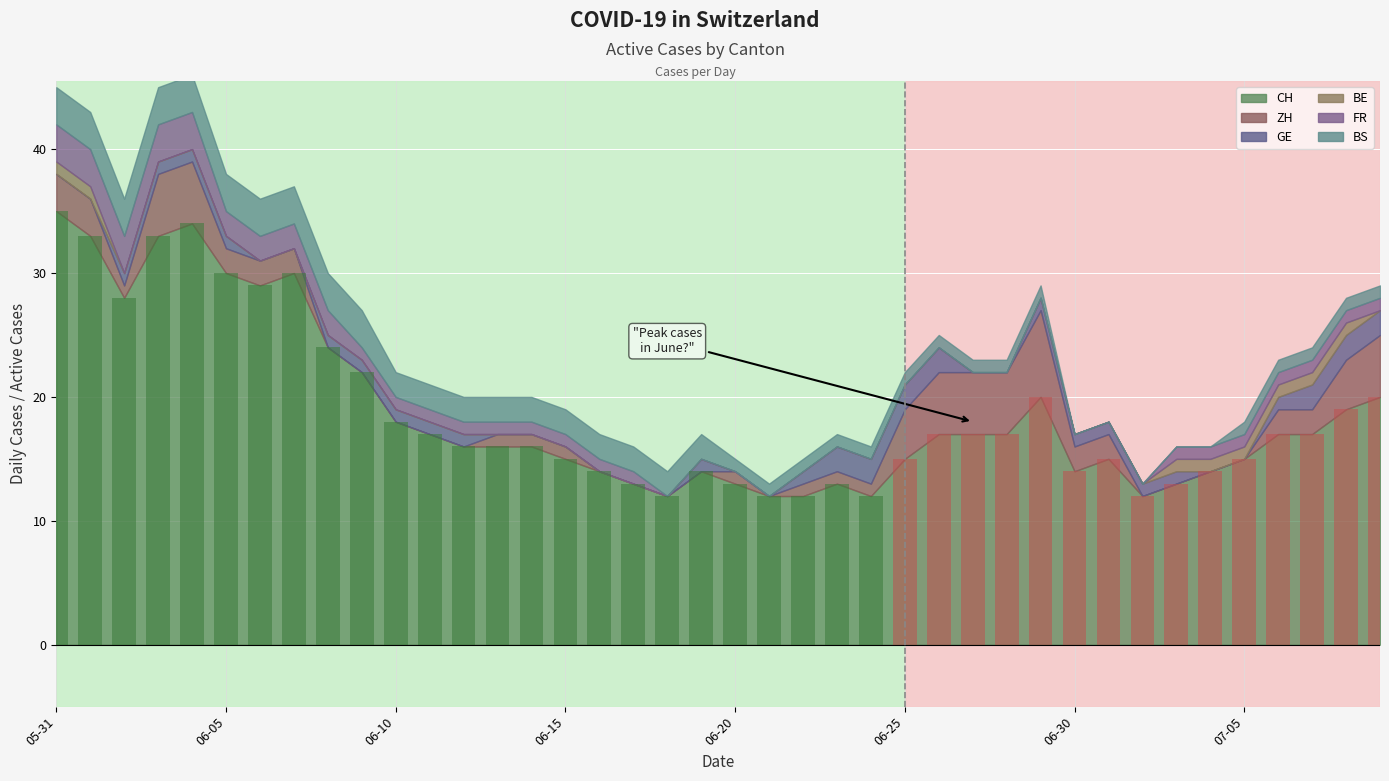

Reading left to right, what are all the values shown in this chart?

35	33	28	33	34	30	29	30	24	22	18	17	16	16	16	15	14	13	12	14	13	12	12	13	12	15	17	17	17	20	14	15	12	13	14	15	17	17	19	20